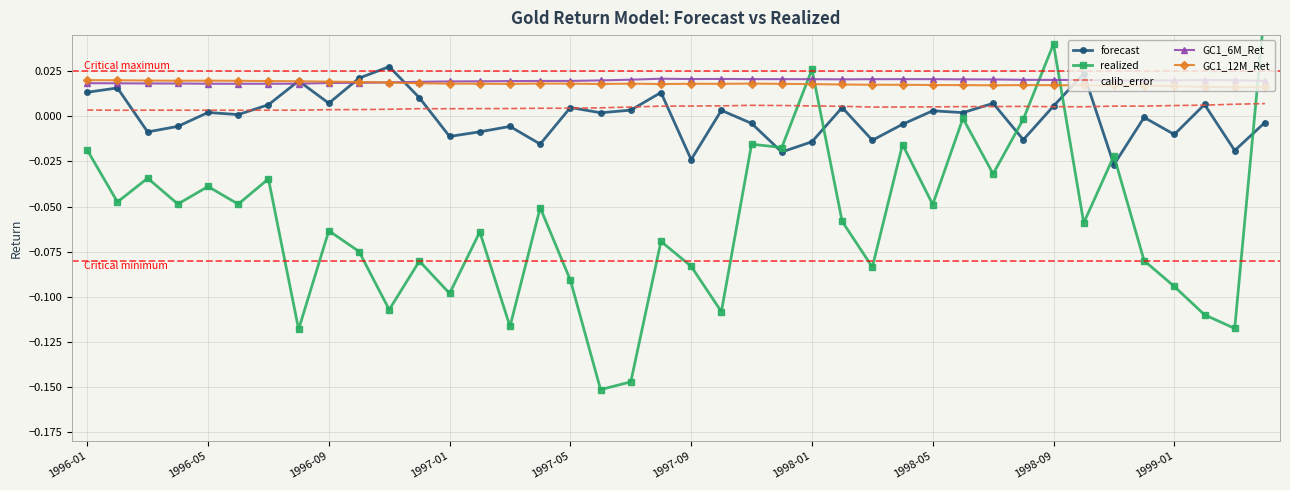

True or false: calib_error and GC1_6M_Ret cross at least once.

False